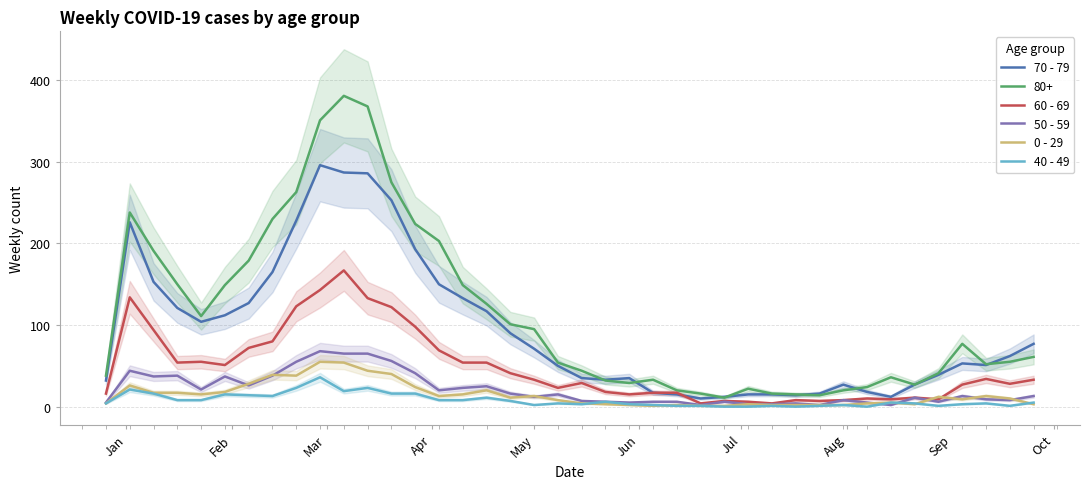

True or false: 50 - 59 and 70 - 79 cross at least once.

False